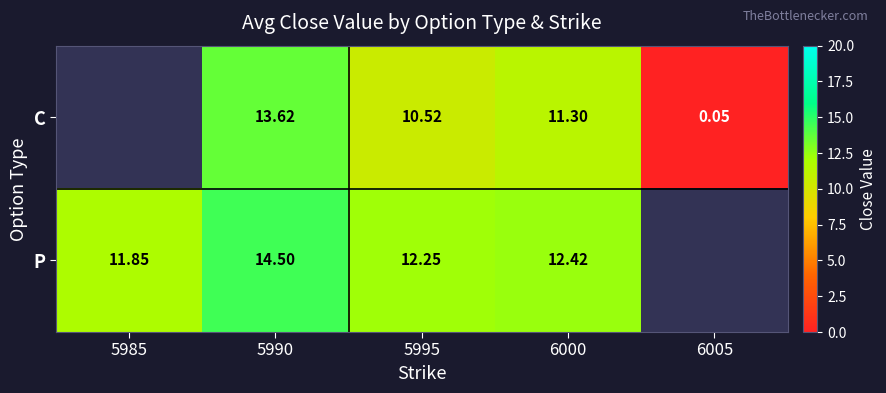

Which series changed the most between 5990 and 6000?

C